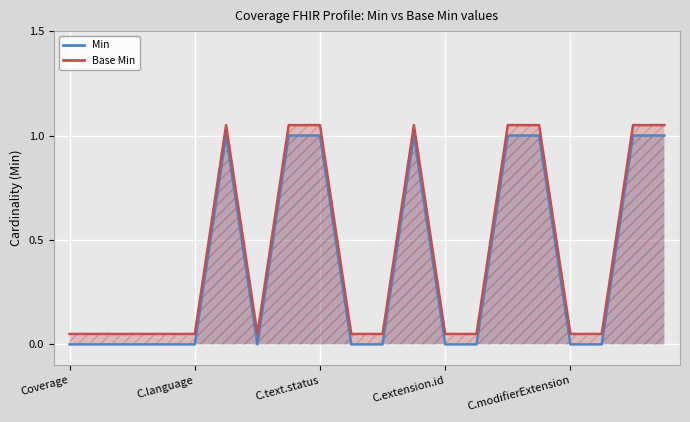

What is the approximate value of Min at 14?

1.0